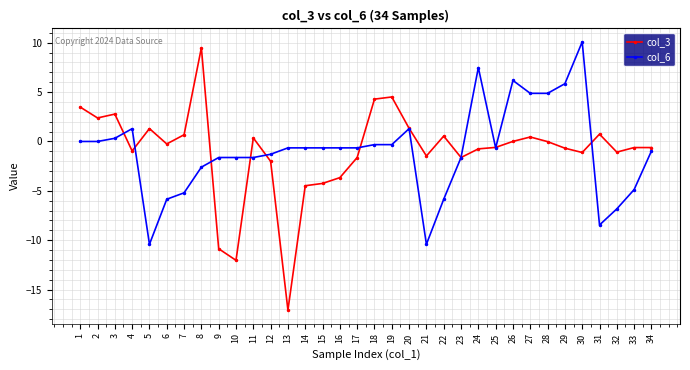

True or false: col_3 has more than 2 points higher than both neighbors.

True